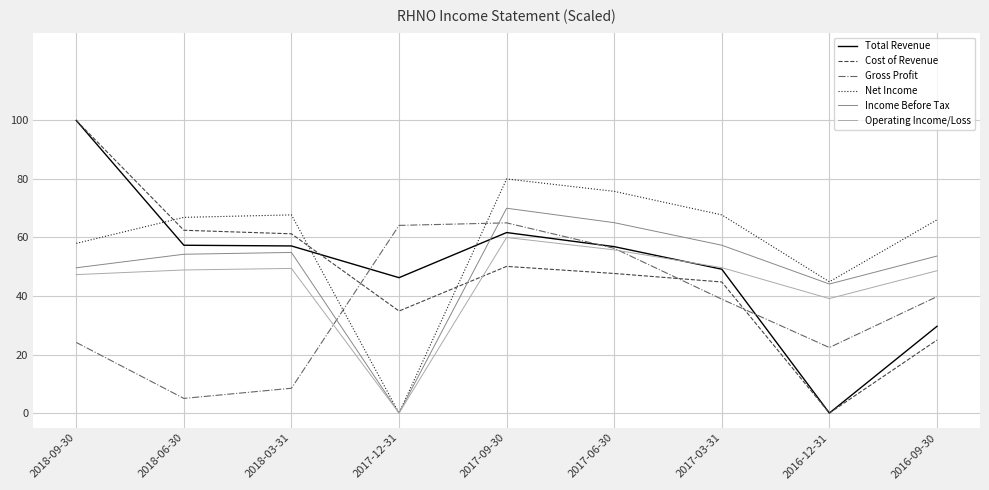

What position from the right is 2018-09-30?

9